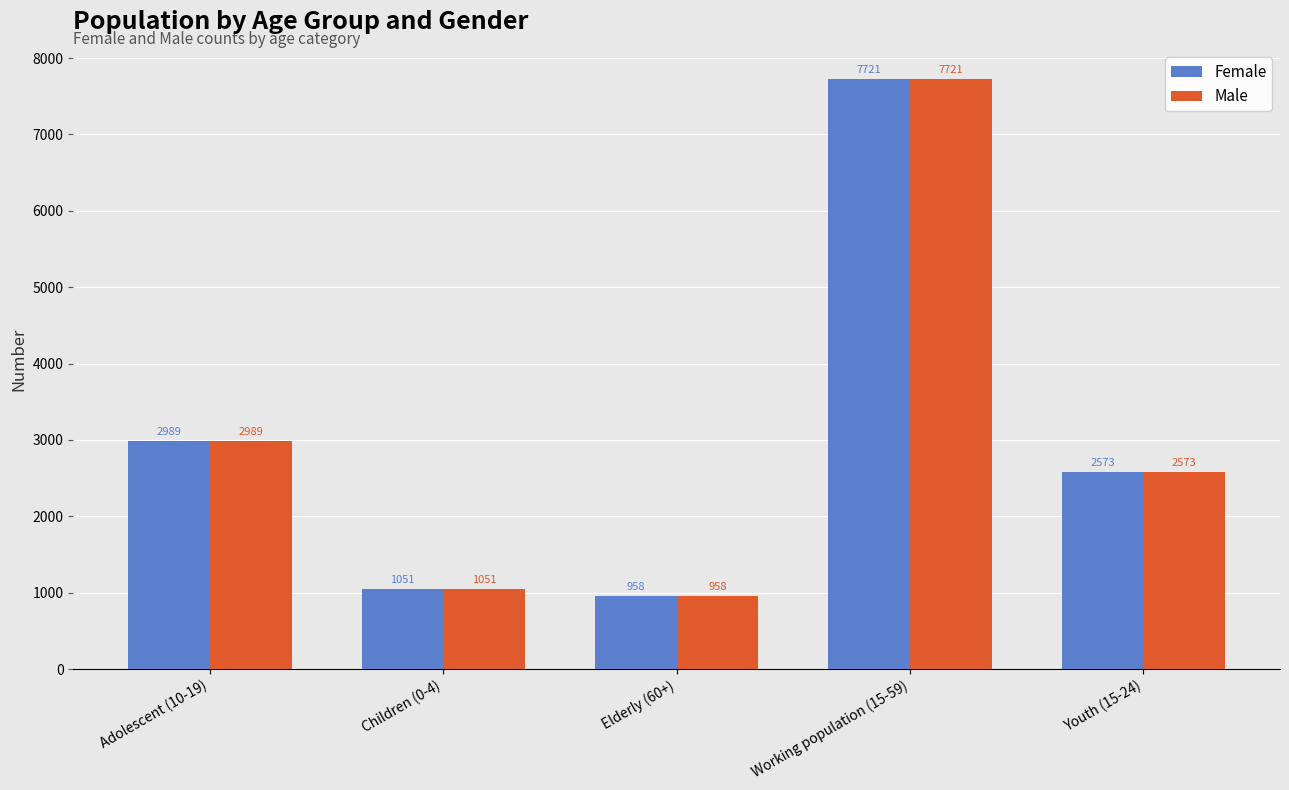

Count the number of categories in the chart.

5